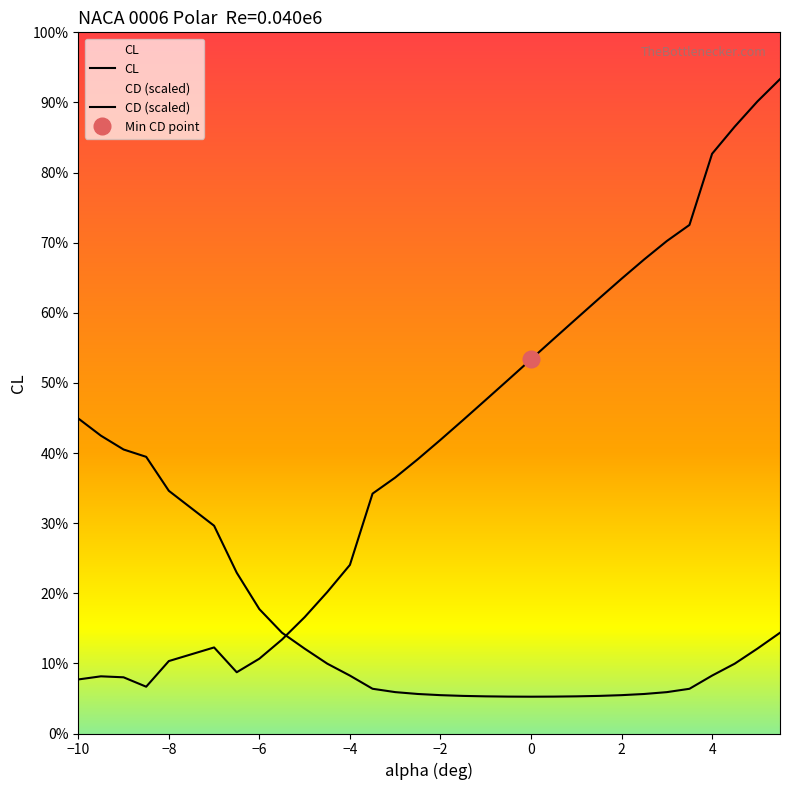

Is this an area chart (filled region under the line)?

No